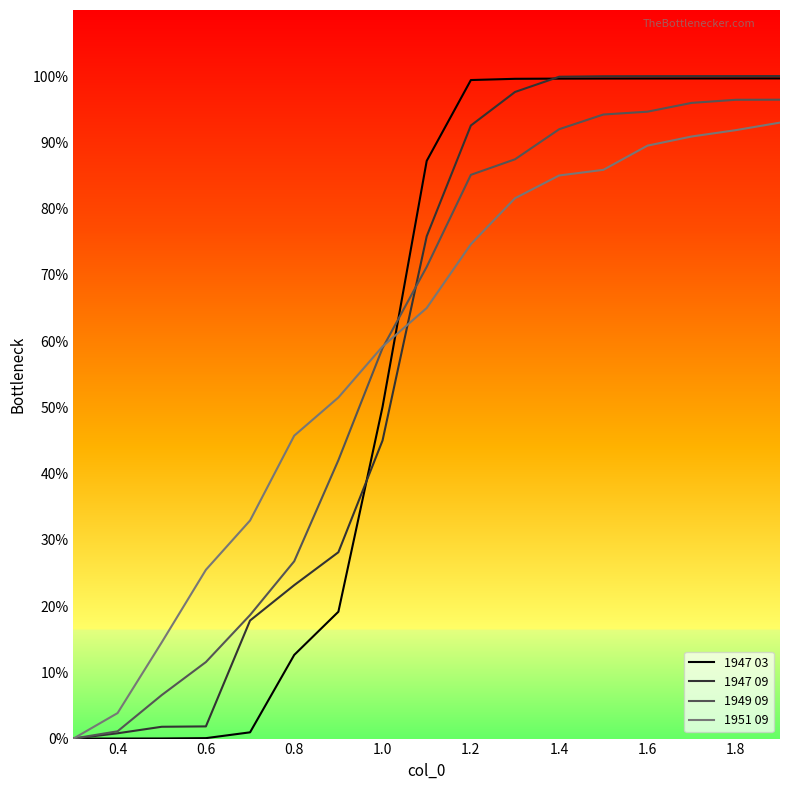

Does the chart have visible grid lines?

No